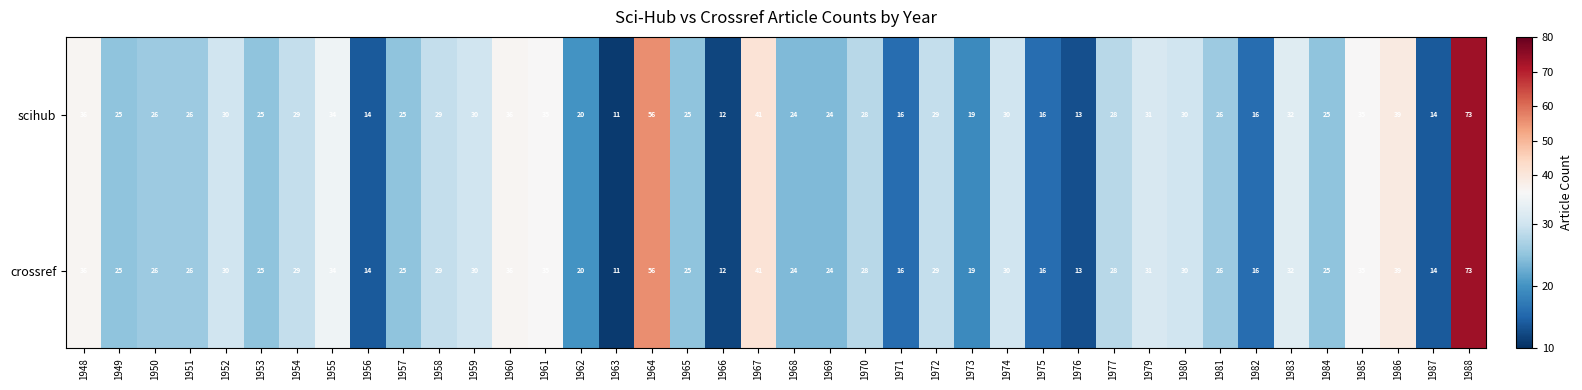

Which category has the highest value across all series?

1988